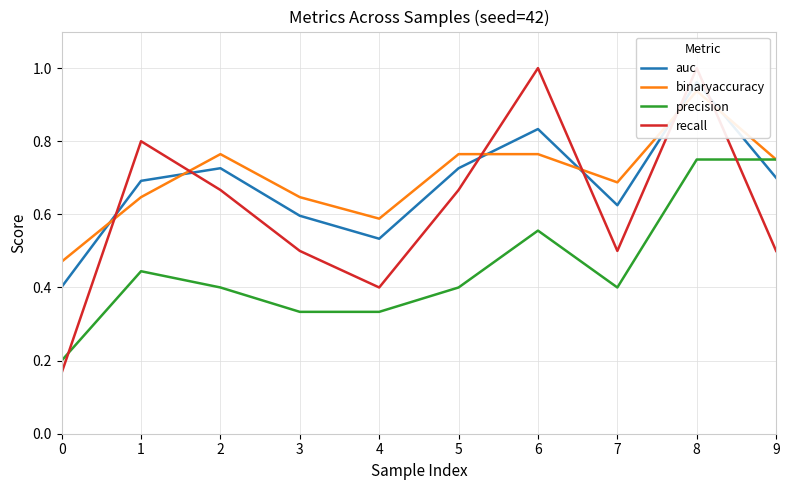

True or false: binaryaccuracy has more than 1 points higher than both neighbors.

True